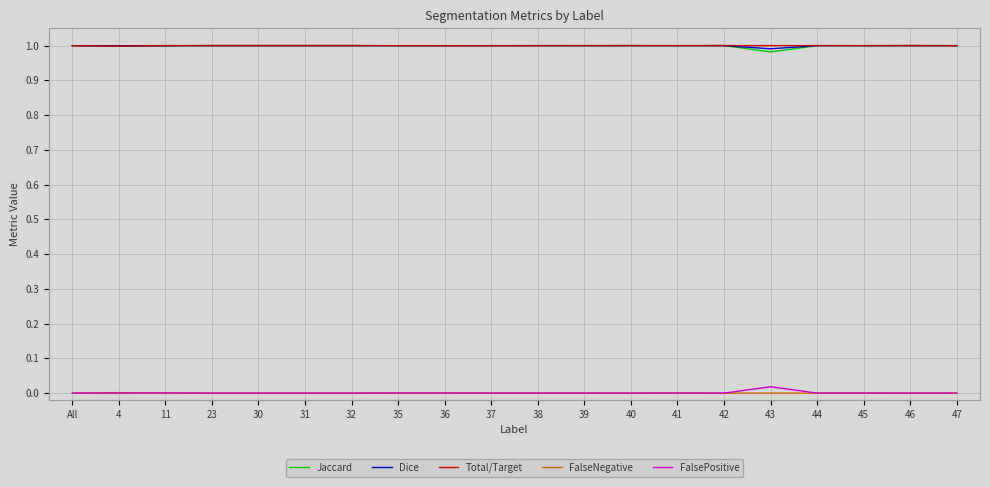

True or false: Dice and FalseNegative cross at least once.

False